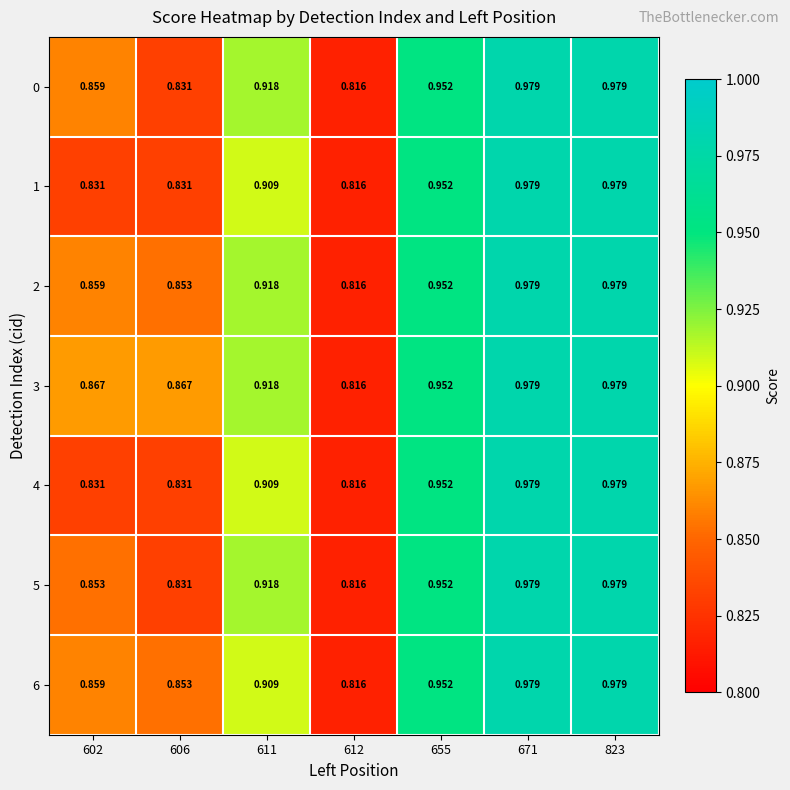

Is the value of 6 at 671 greater than the value of 4 at 611?

Yes